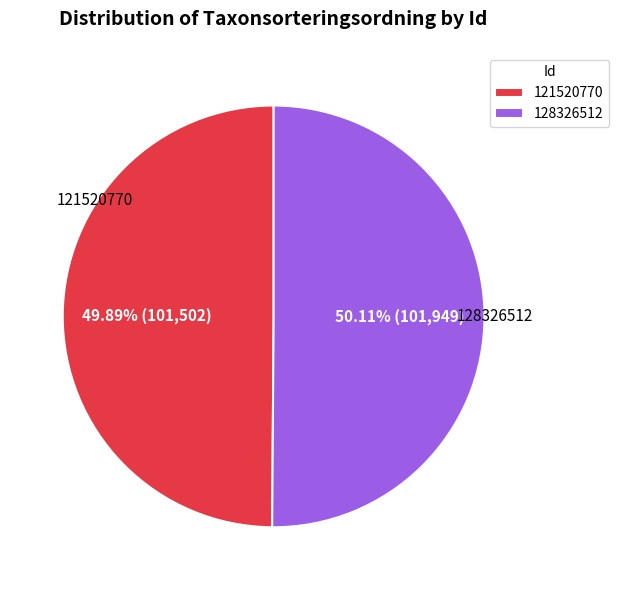

What percentage is the 128326512 slice, to the nearest percent?

50%